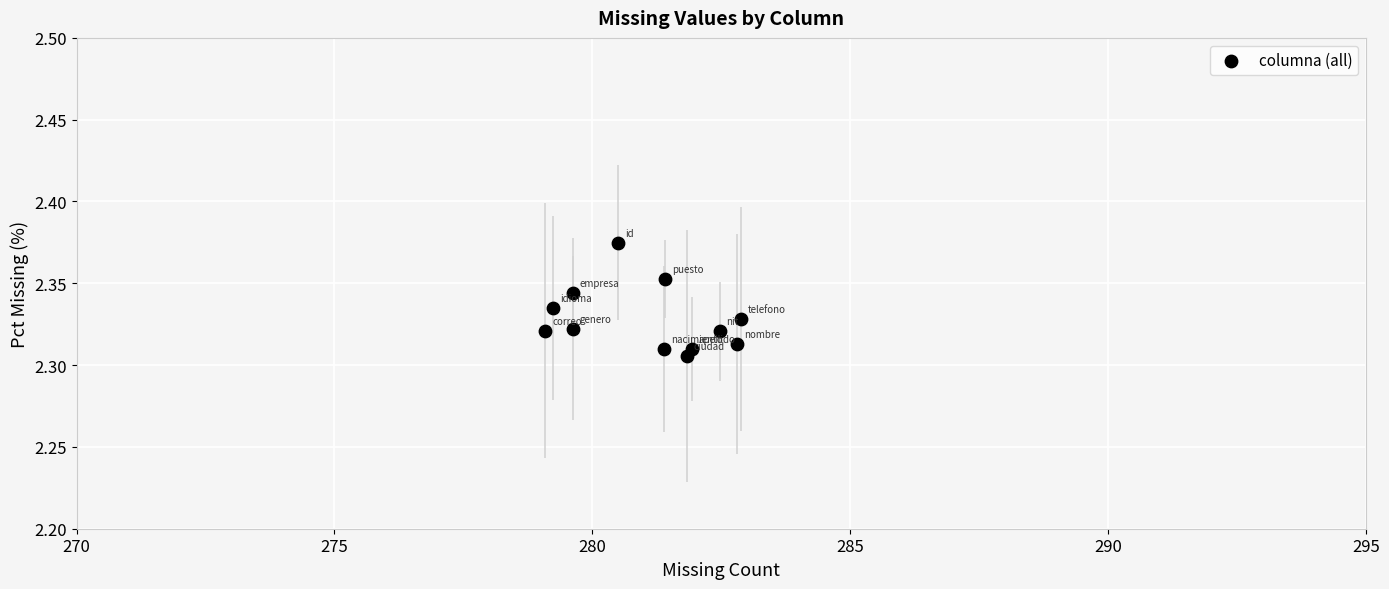

What is the range of X values (max minus min)?

3.8